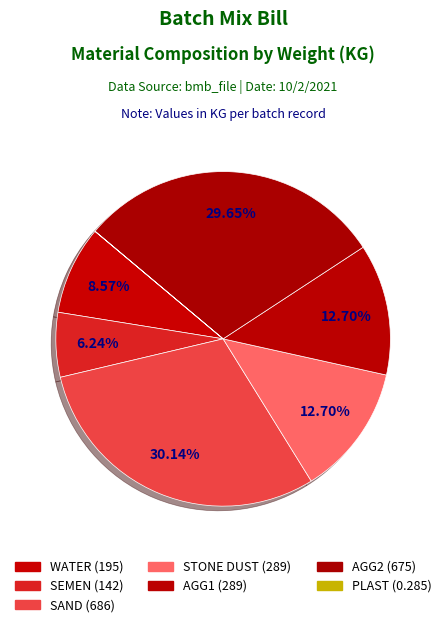

Which has a higher value, SEMEN or SAND?

SAND